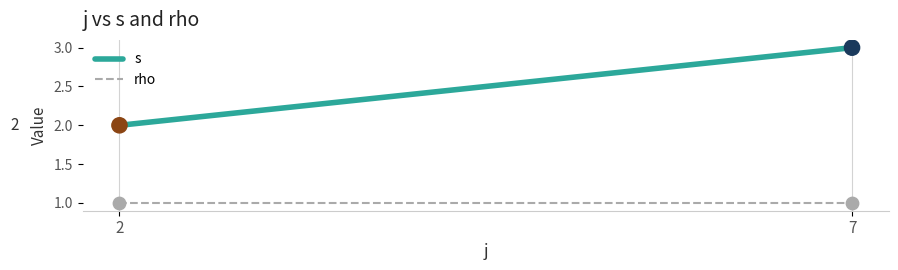

What is the total value across all series at 2?

3